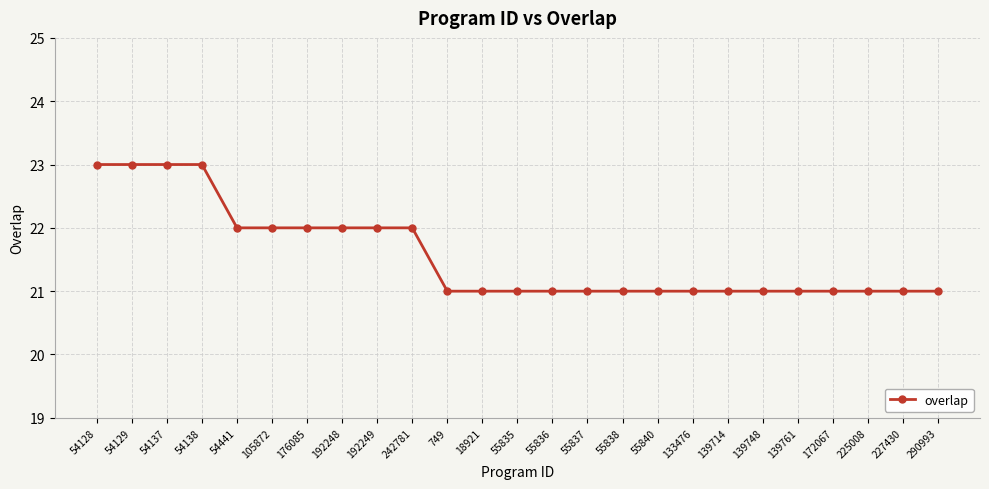

How many values are between 21 and 22?

21